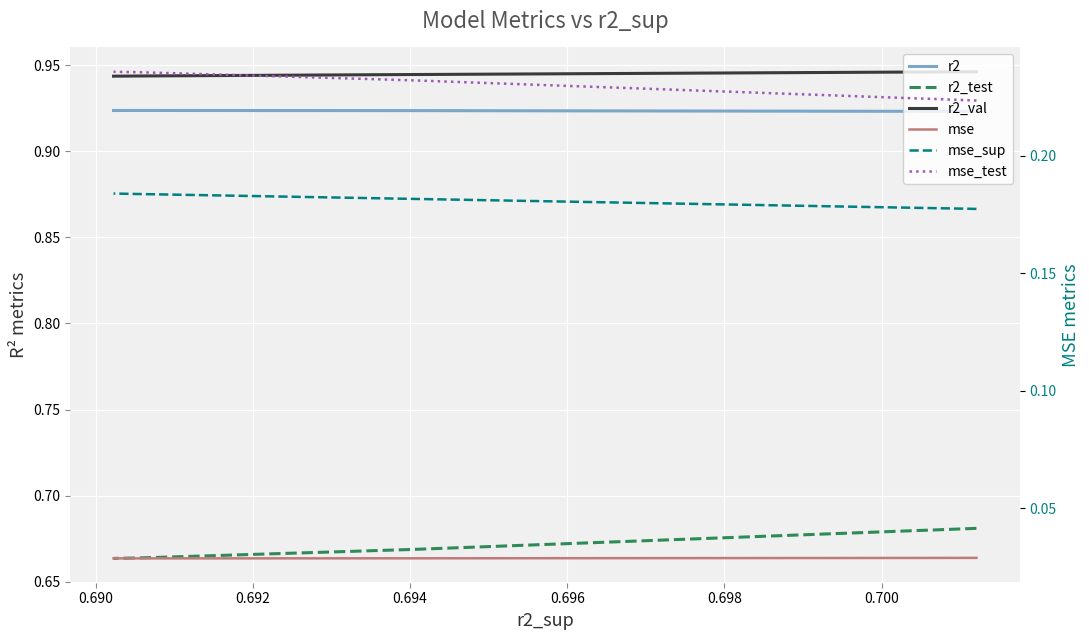

Is it true that mse equals 0.0 at 0.690?

False